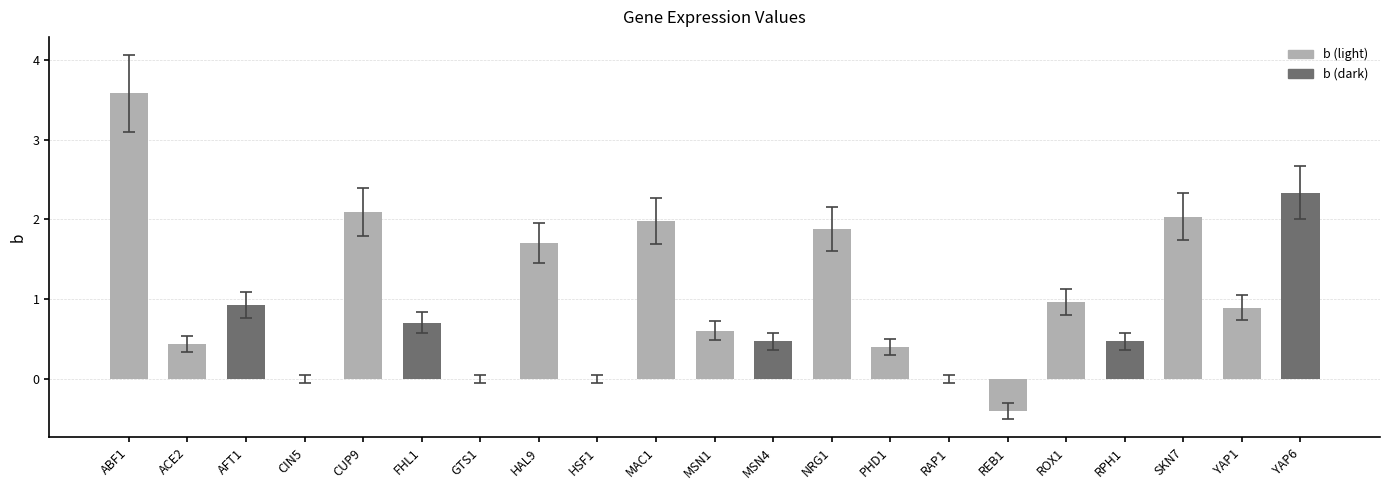

What is the sum of all values?

21.0